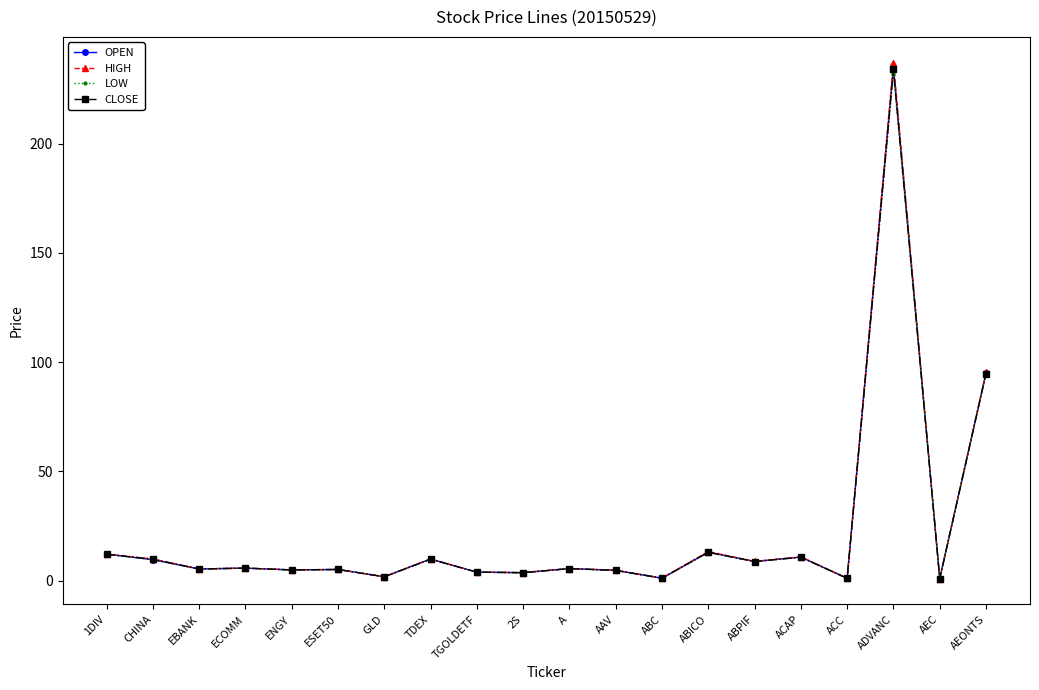

Which series has the largest range (max minus min)?

HIGH